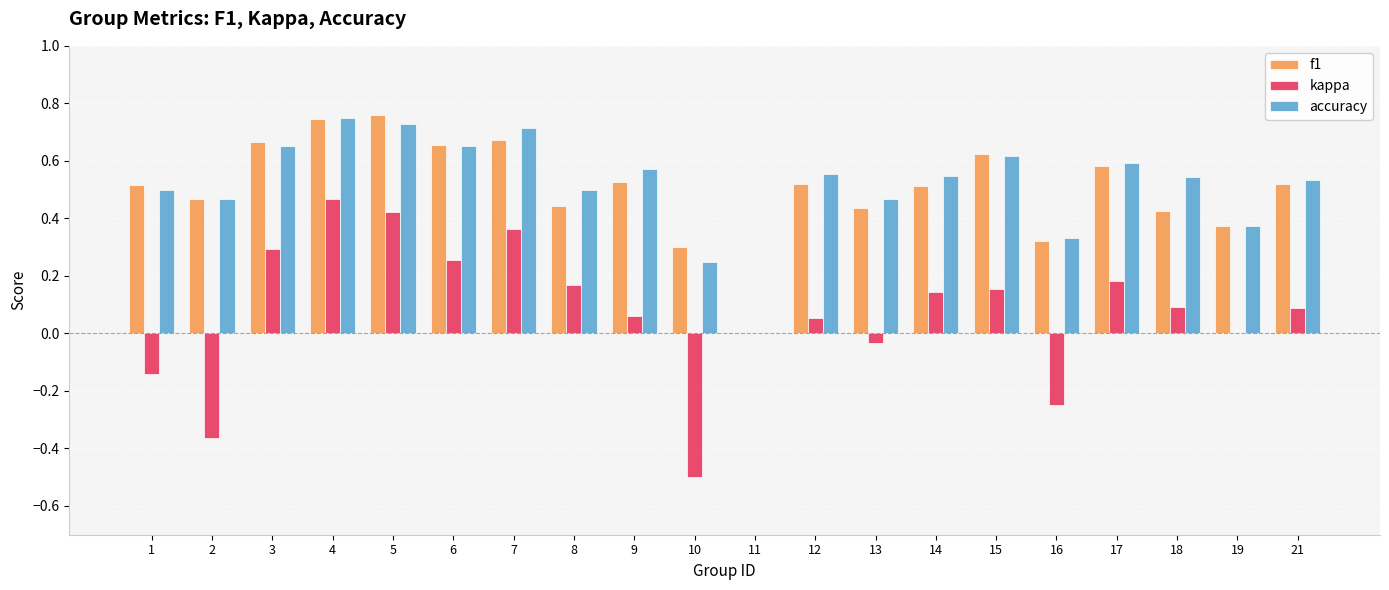

The value of accuracy at 3 is 0.7. True or false?

True